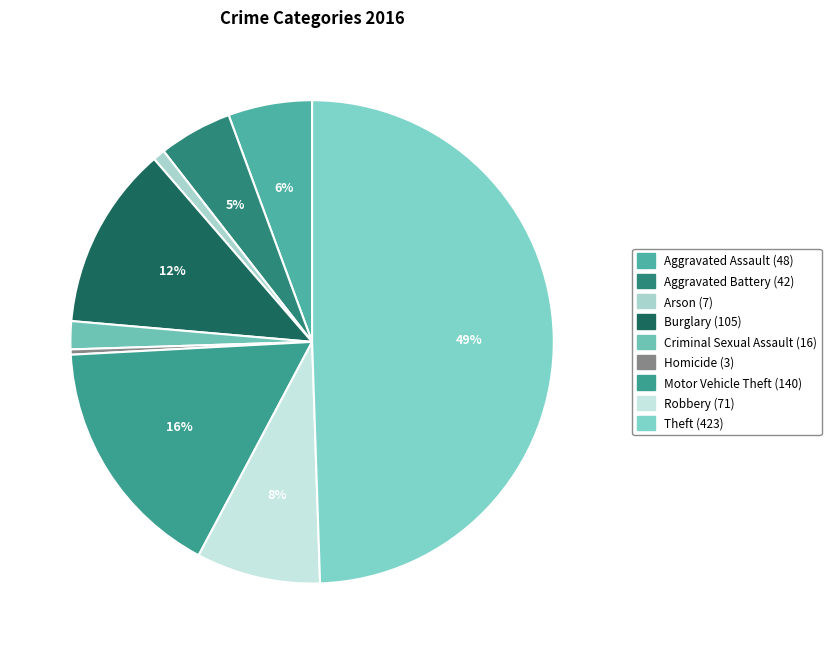

Combined, what portion of the pie is Robbery and Burglary?

20.6%